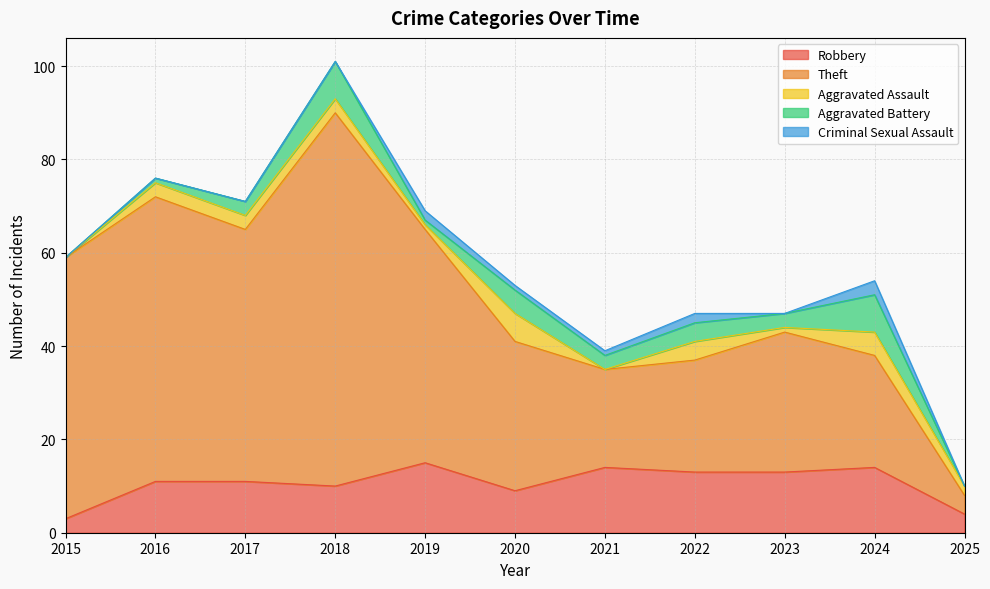

At how many categories does at least one series exceed 65?

1